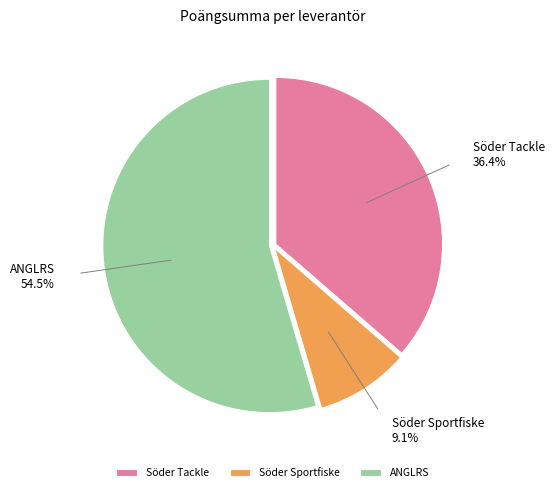

Between ANGLRS and Söder Tackle, which is larger?

ANGLRS